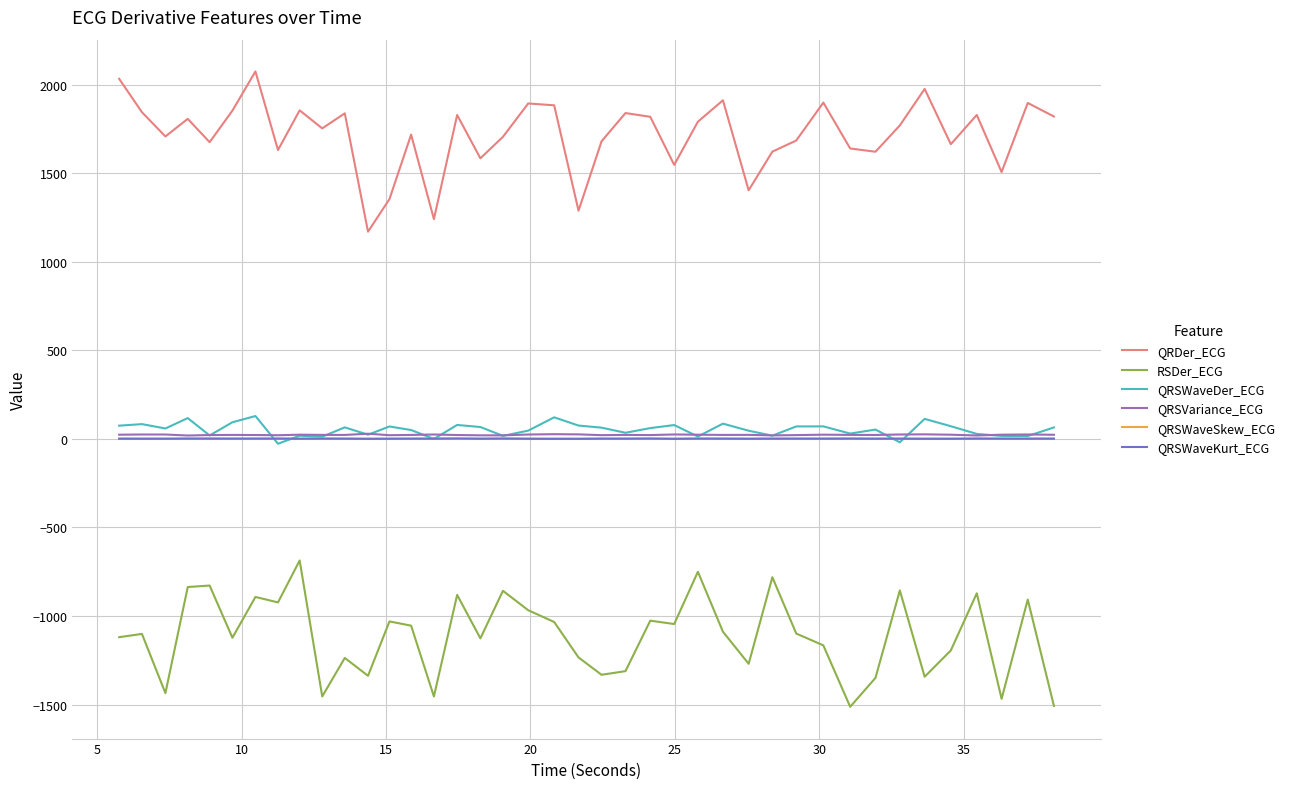

True or false: RSDer_ECG and QRSWaveKurt_ECG cross at least once.

False